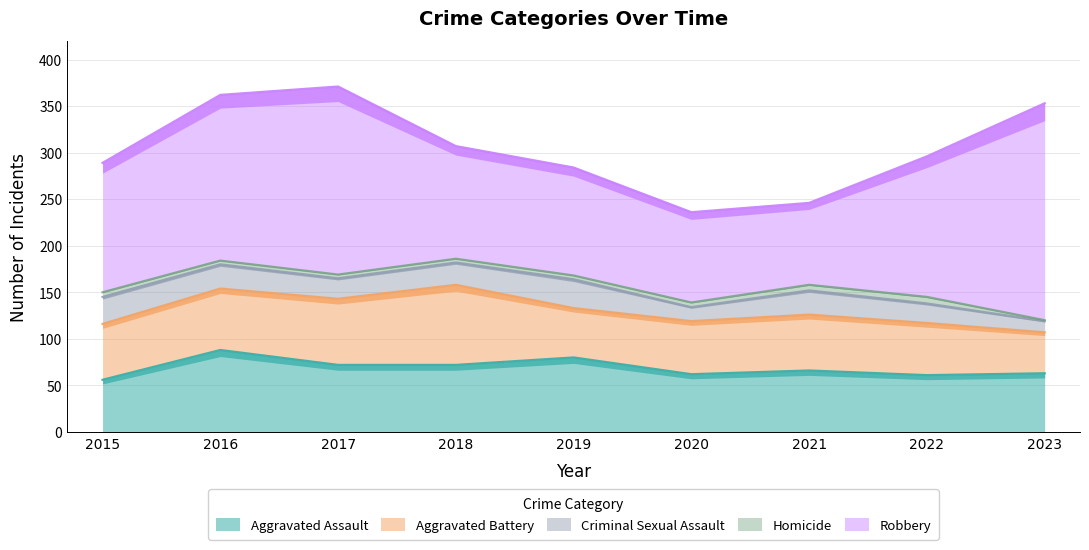

Where is the first local maximum for Aggravated Battery?

2018